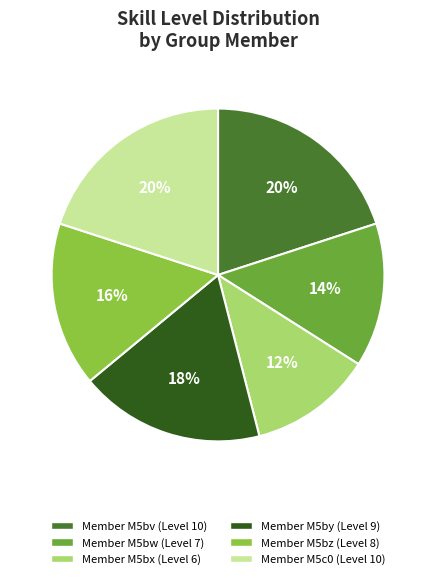

To the nearest percent, what is the average slice percentage?

17%